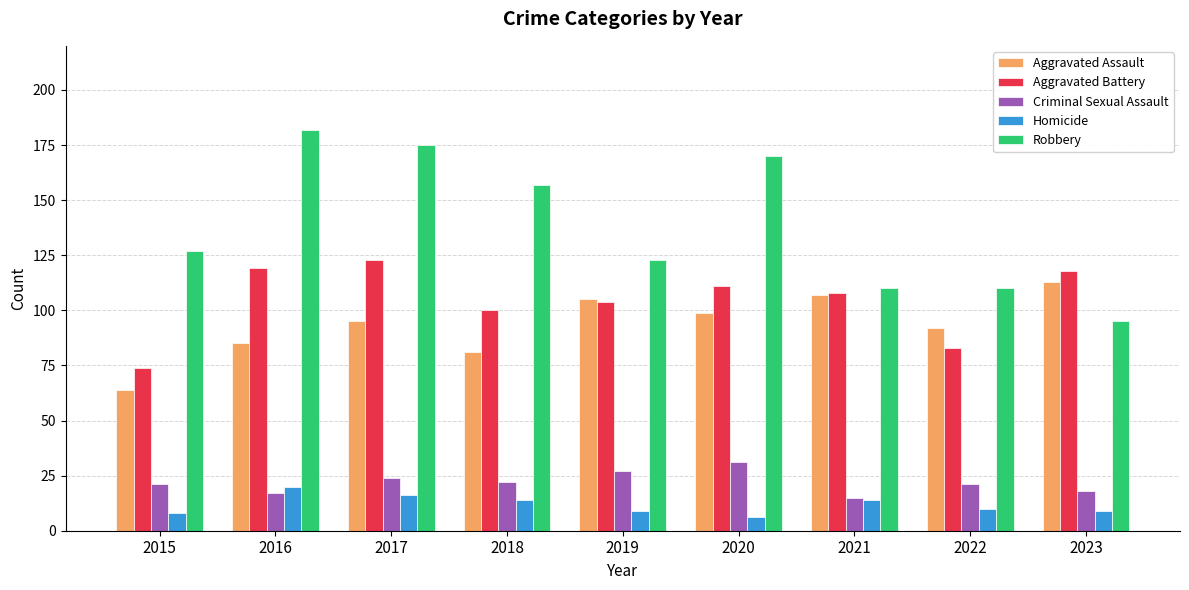

What are all the series names shown in the legend?

Aggravated Assault, Aggravated Battery, Criminal Sexual Assault, Homicide, Robbery